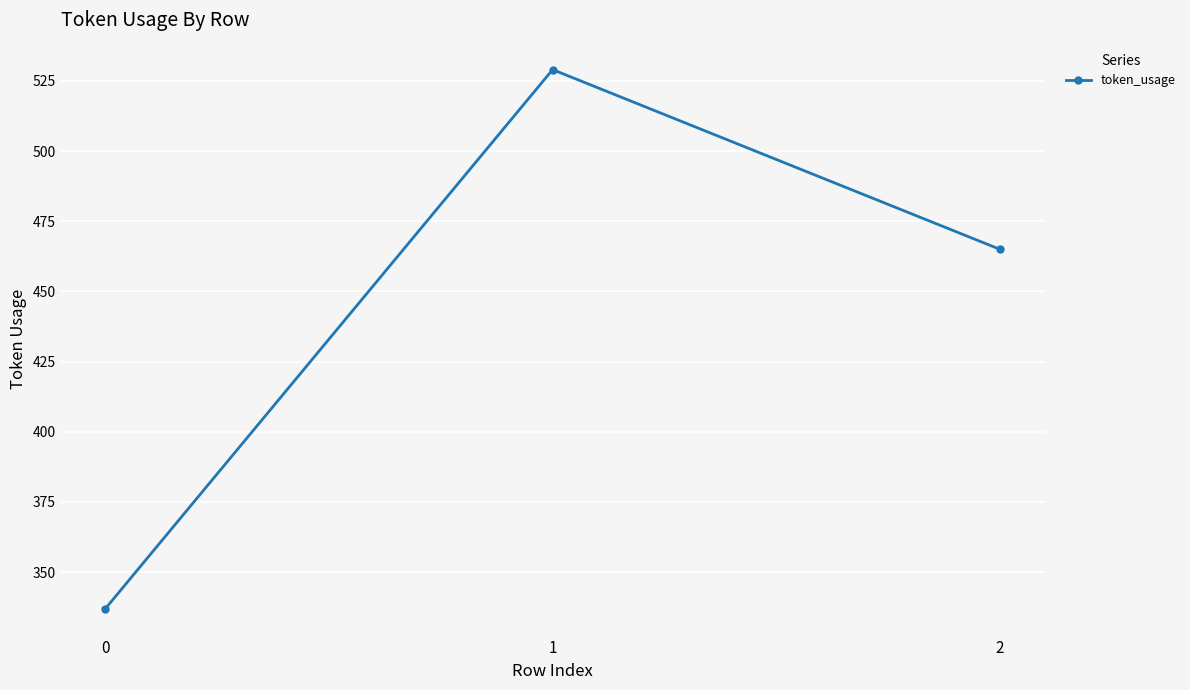

The value at 2 is 465. True or false?

True